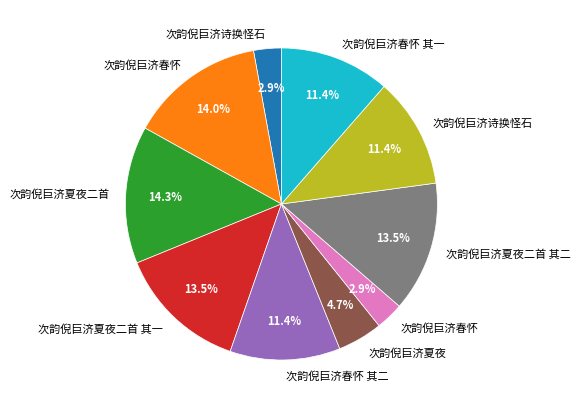

Is there any slice that represents more than half of the pie?

No